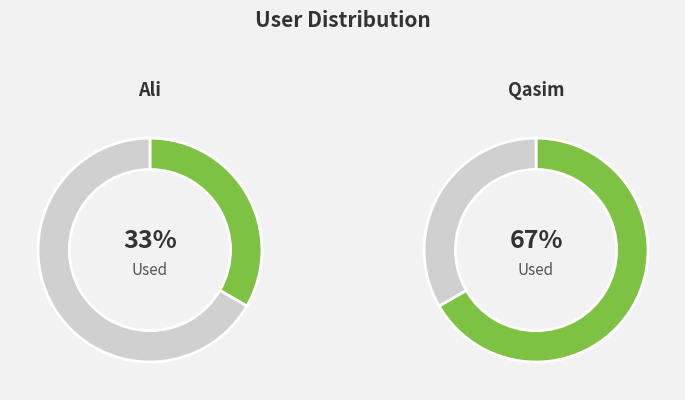

Which category has the smallest portion of the pie?

Ali